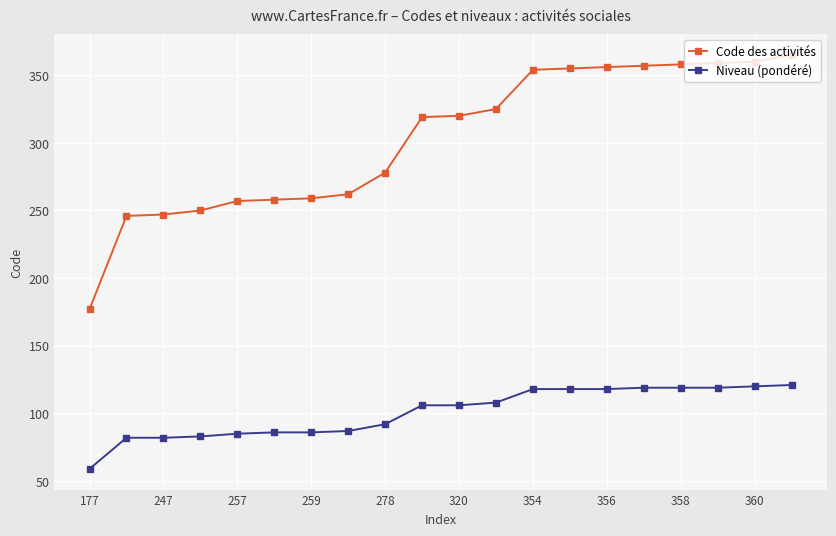

List the series in order of their peak value, highest first.

Code des activités, Niveau (pondéré)